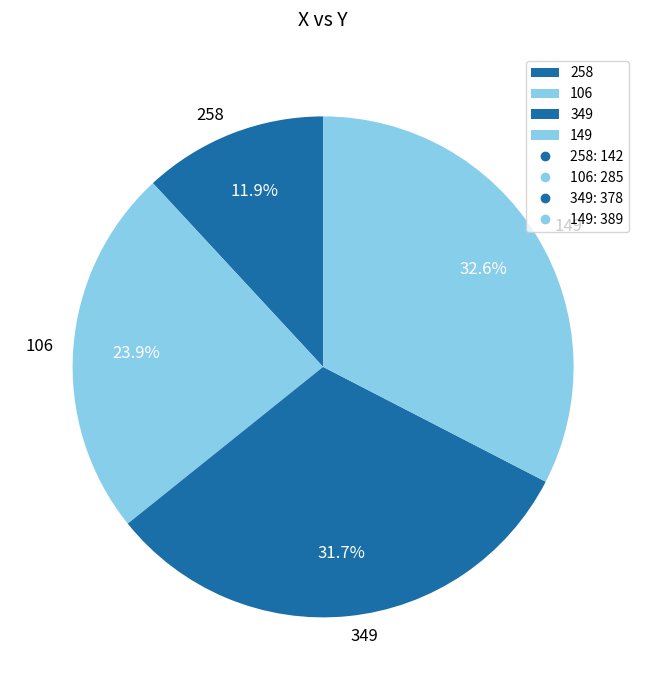

Is there any slice that represents more than half of the pie?

No